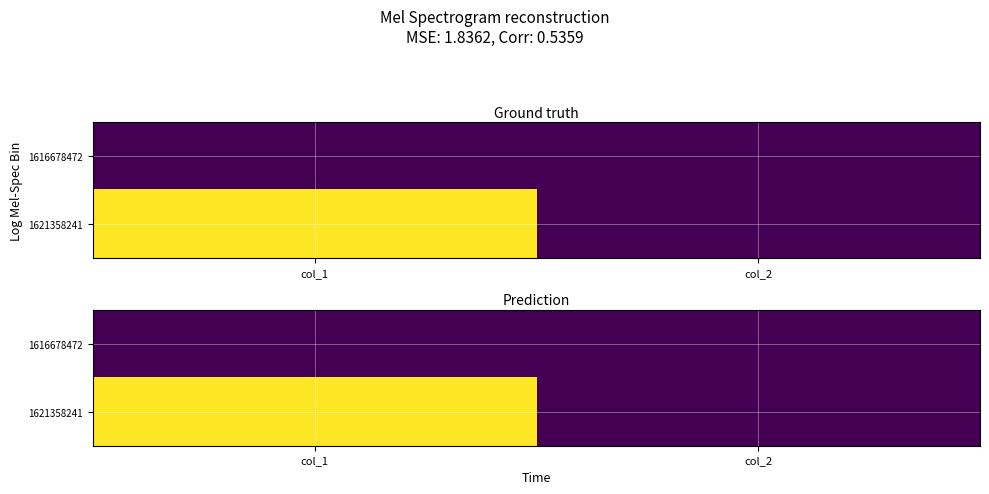

Between col_2 and col_1, which is larger?

col_2